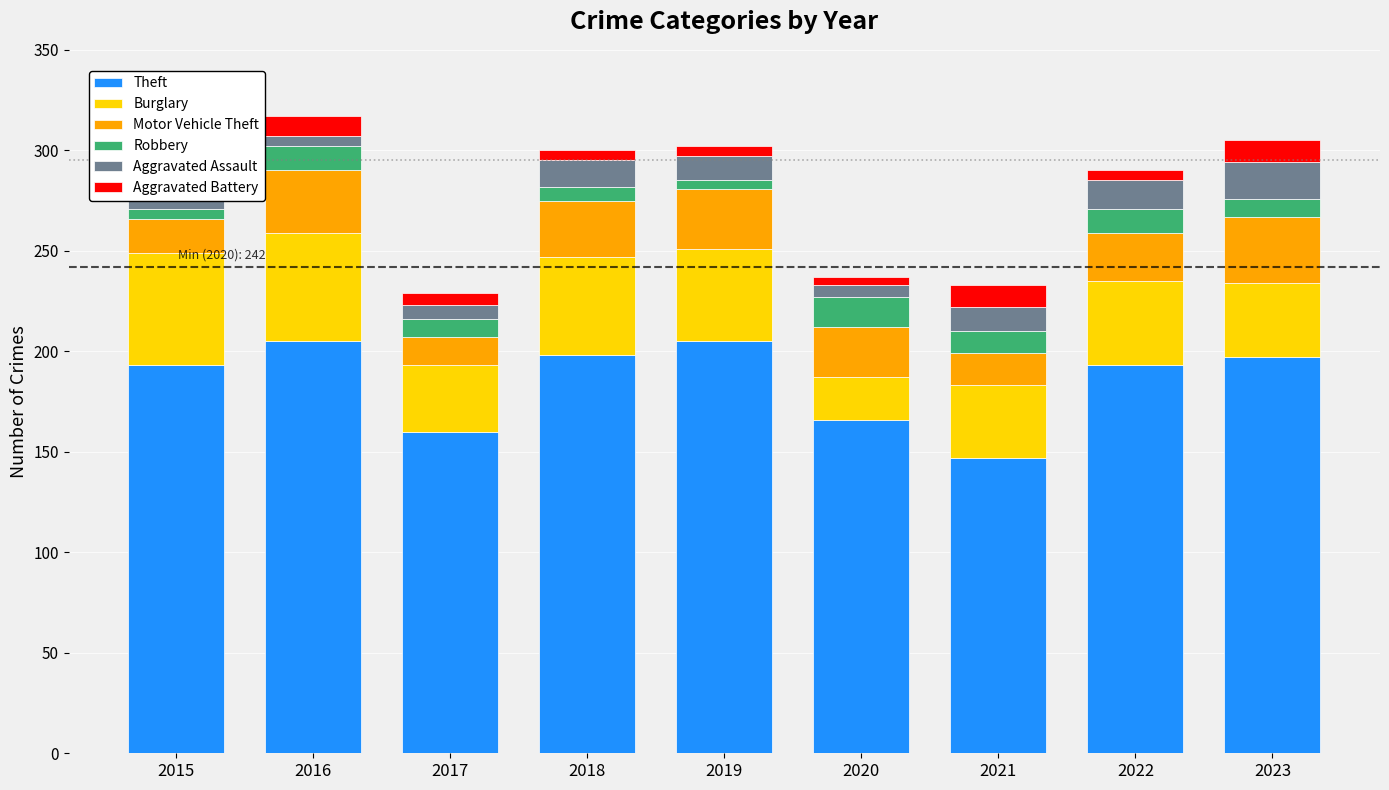

What is the average value of the Theft series?

185